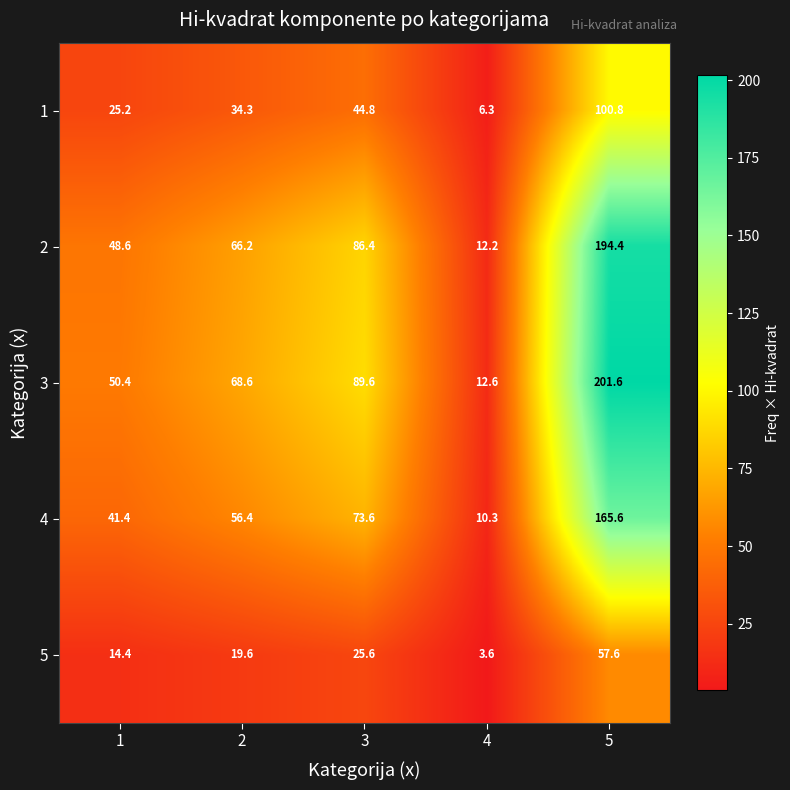

What is the sum of all 4 values?

347.3